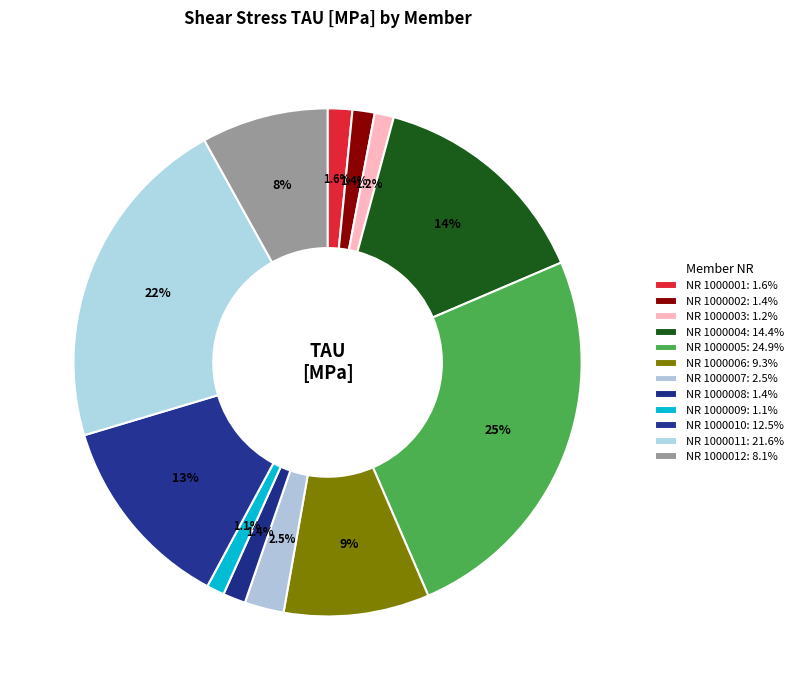

Does any single category account for the majority?

No